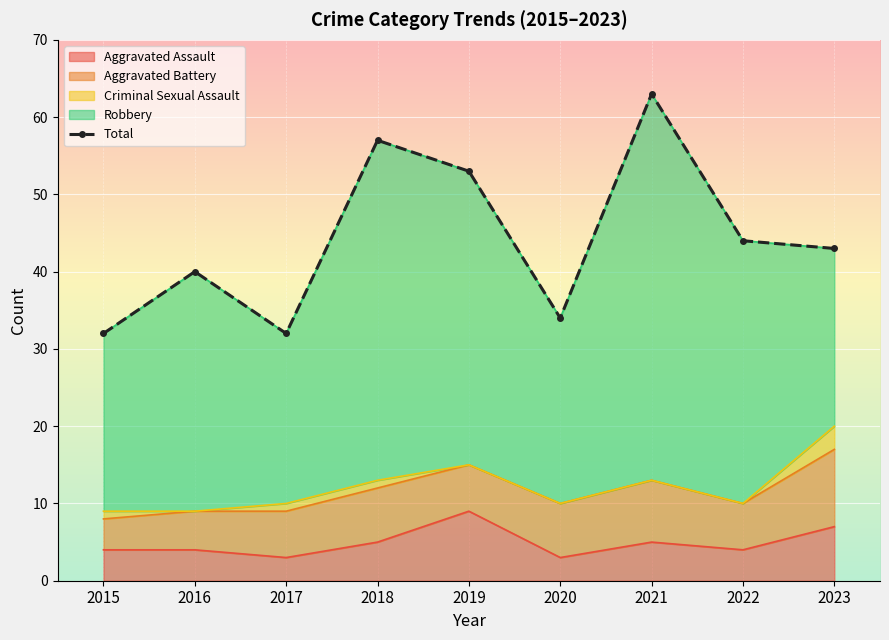

True or false: the data shows 57 at 2015.

False